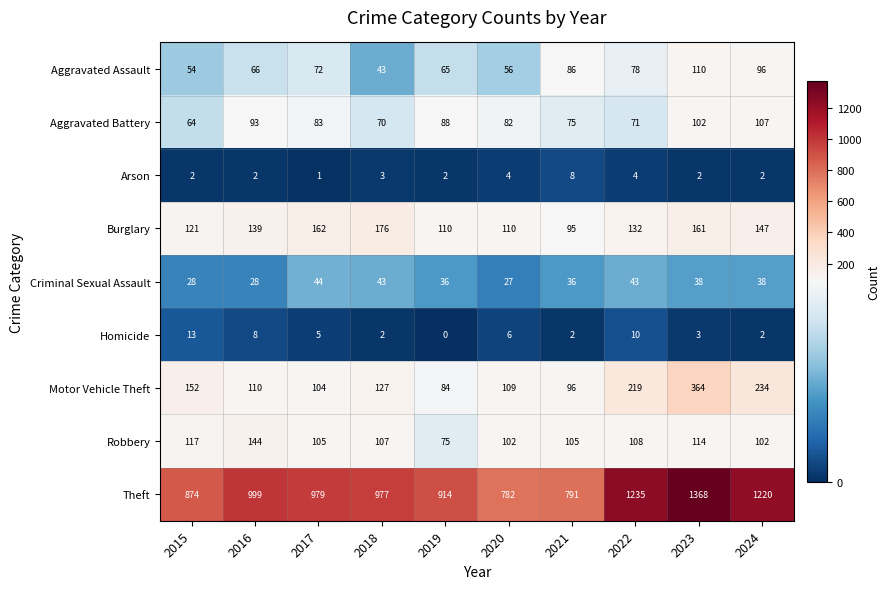

The Robbery series shows 188 at 2021. True or false?

False